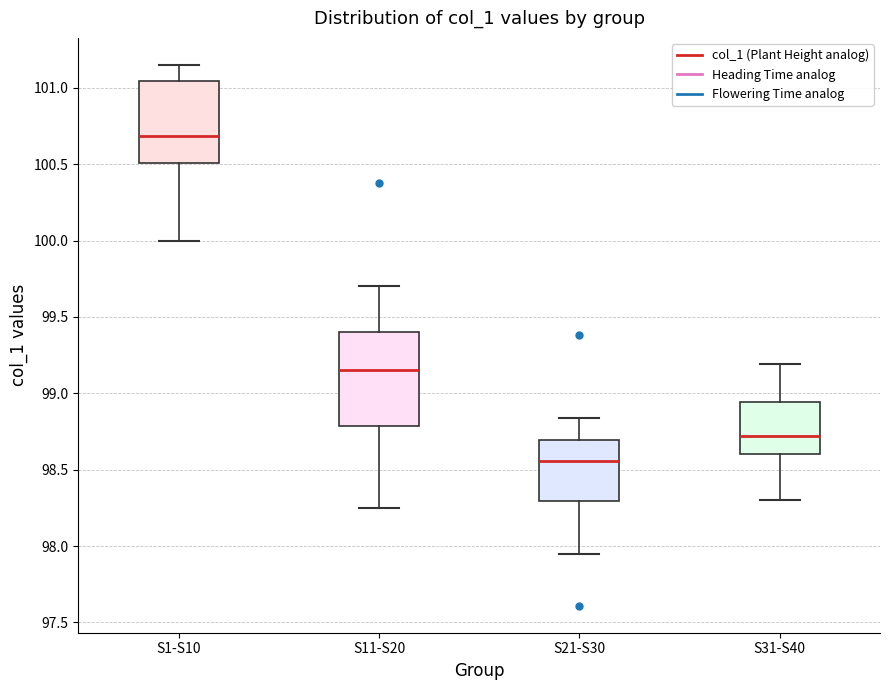

Reading left to right, read every box against the y-axis: the position of its median line, the range the box covers, and the ends of its whiskers. The values are not printed on the chart, so give them approximately, as read against the axis.

S1-S10: median 100.70, box 100.50 to 101.05, whiskers 100.00 to 101.15
S11-S20: median 99.15, box 98.80 to 99.40, whiskers 98.25 to 99.70
S21-S30: median 98.55, box 98.30 to 98.70, whiskers 97.95 to 98.85
S31-S40: median 98.70, box 98.60 to 98.95, whiskers 98.30 to 99.20